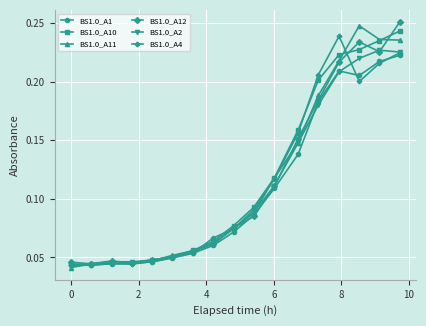

At how many categories does at least one series exceed 0?

17